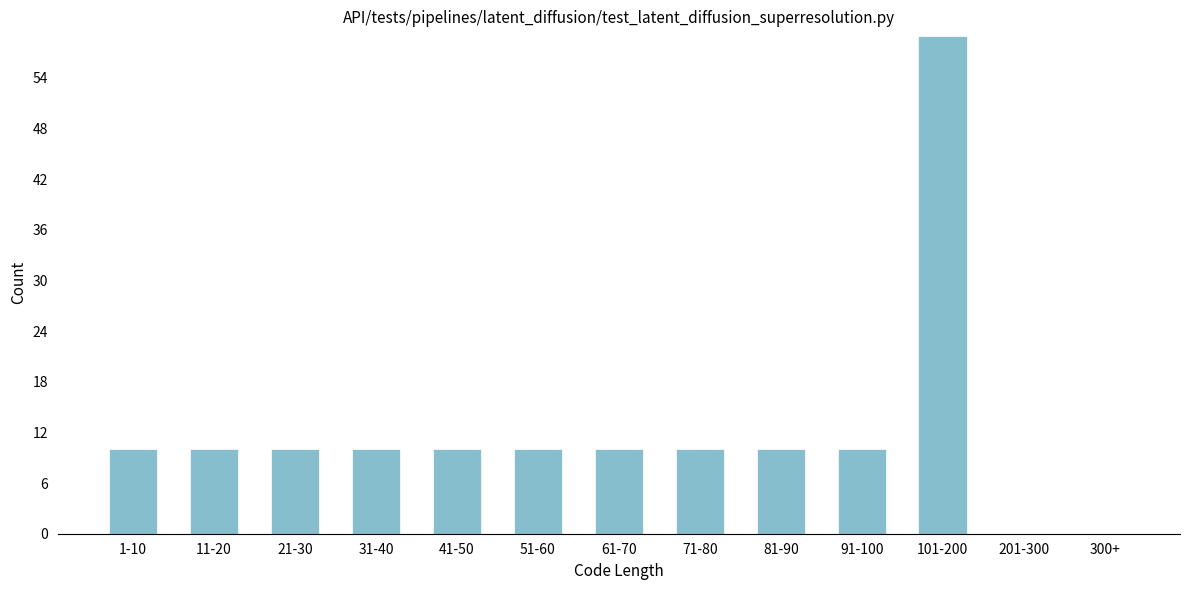

Reading right to left, list all the values displayed in this chart.

300+=0	201-300=0	101-200=59	91-100=10	81-90=10	71-80=10	61-70=10	51-60=10	41-50=10	31-40=10	21-30=10	11-20=10	1-10=10